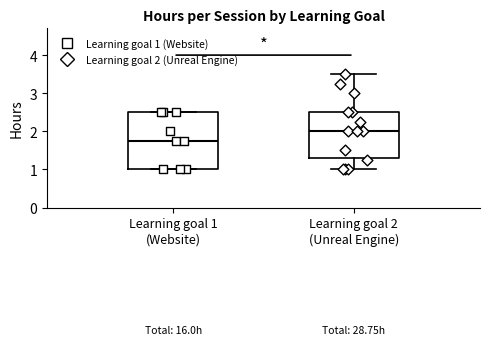

Reading left to right, read every box against the y-axis: the position of its median line, the range the box covers, and the ends of its whiskers. The values are not printed on the chart, so give them approximately, as read against the axis.

Learning goal 1 (Website): median 1.8, box 1.0 to 2.5, whiskers 1.0 to 2.5
Learning goal 2 (Unreal Engine): median 2.0, box 1.3 to 2.5, whiskers 1.0 to 3.5